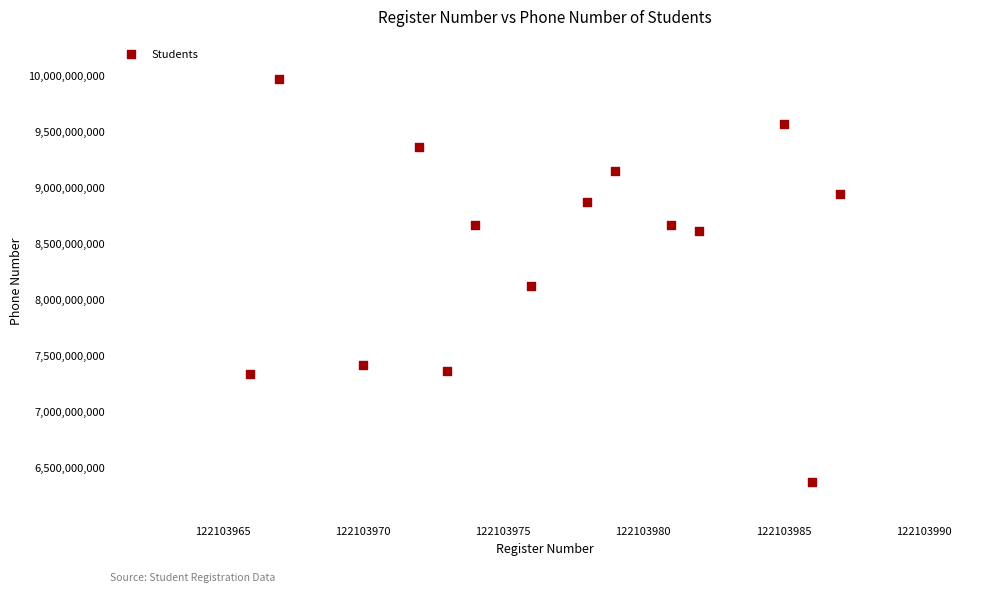

What is the range of X values (max minus min)?

21